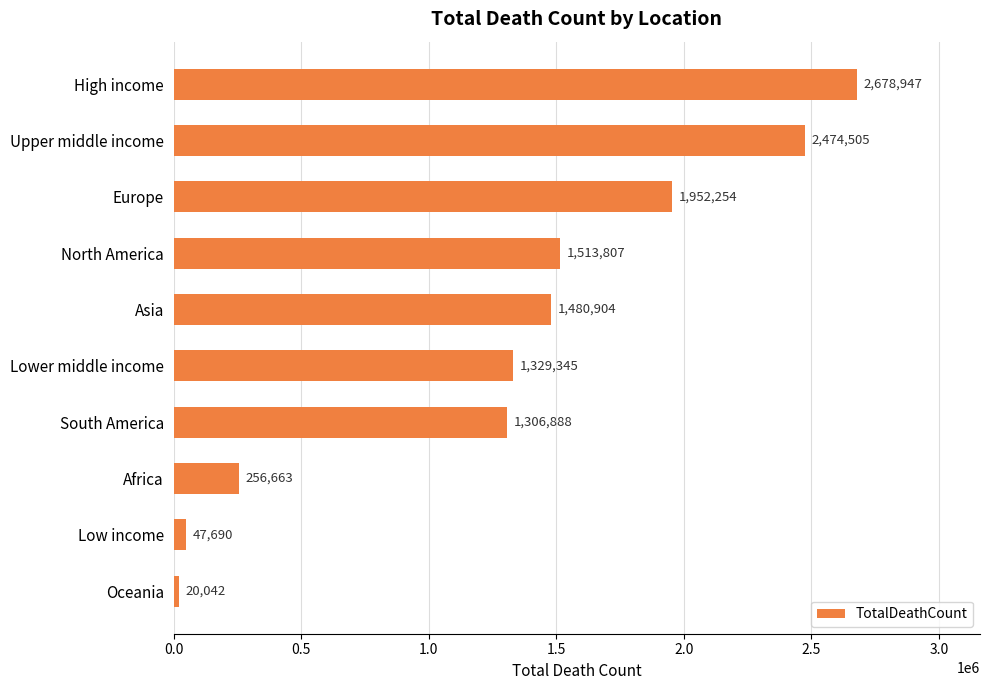

Count the number of data series in this chart.

1